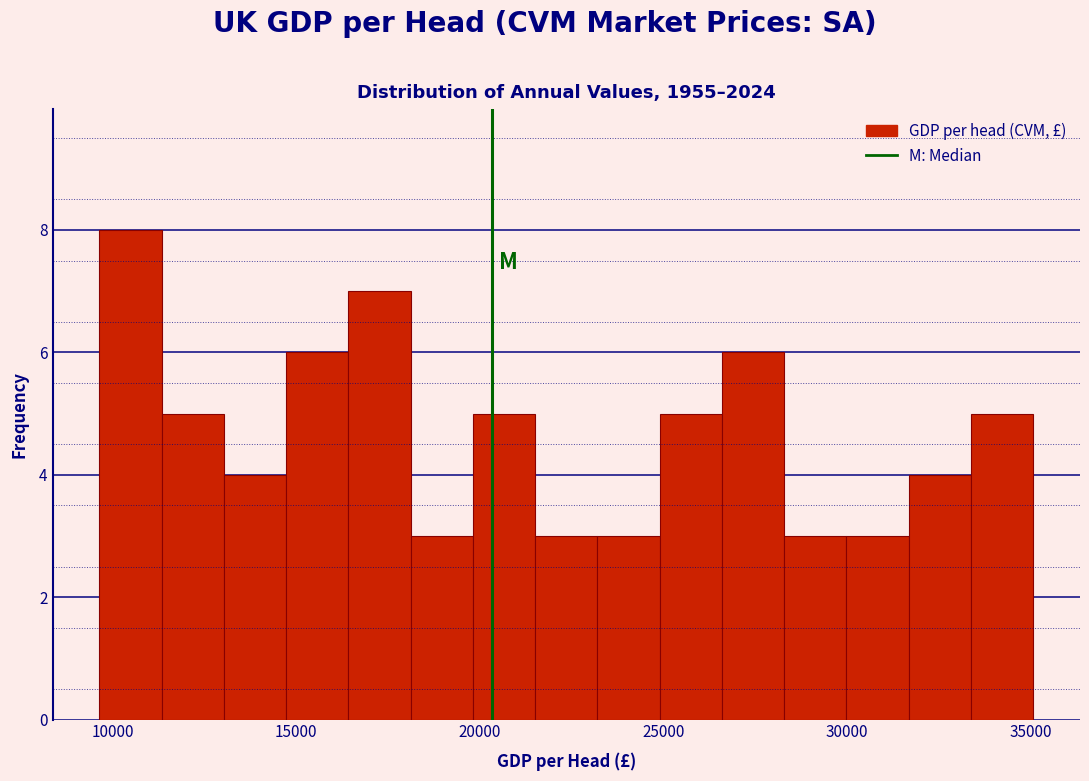

Around what value on the x-axis is the tallest bar? Give the approximate position of its centre, as read against the axis.

10500